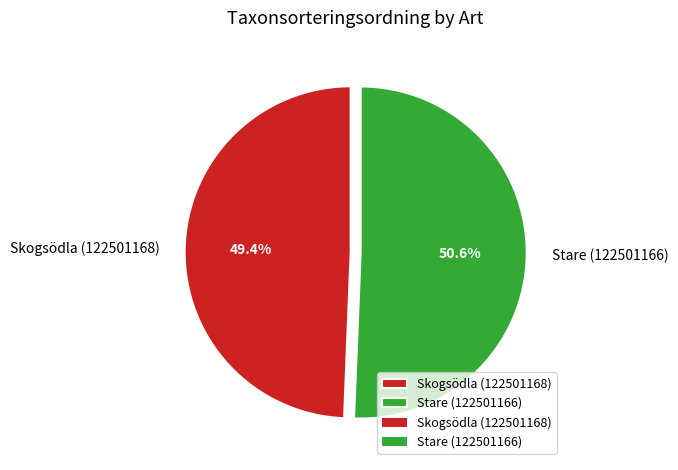

Is there a majority slice in this chart?

Yes